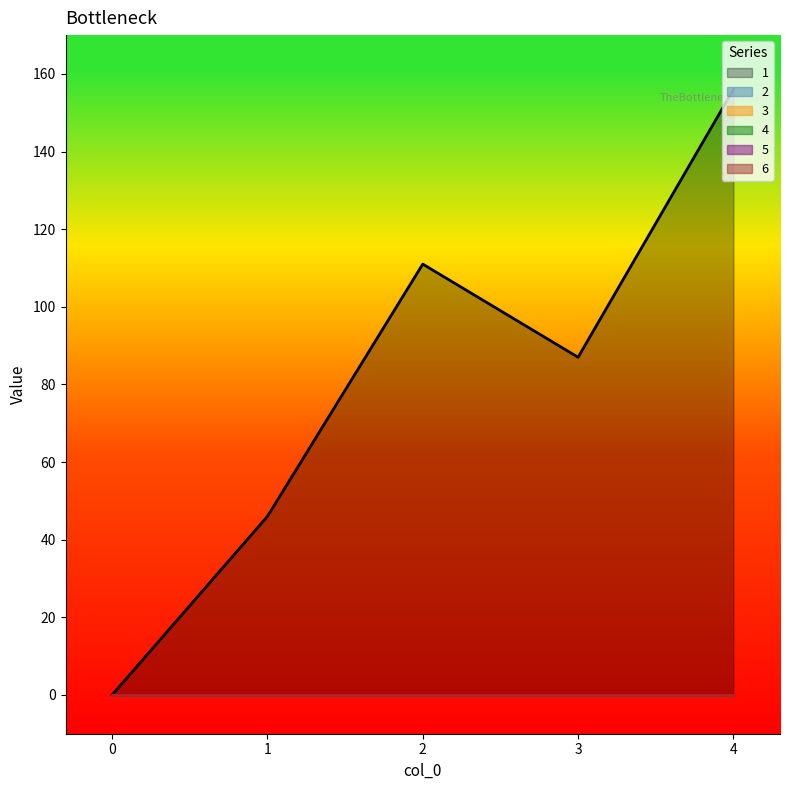

Reading left to right, what are all the values shown in this chart?

1: 0	46	111	87	156
2: 0	0	0	0	0
3: 0	0	0	0	0
4: 0	0	0	0	0
5: 0	0	0	0	0
6: 0	0	0	0	0